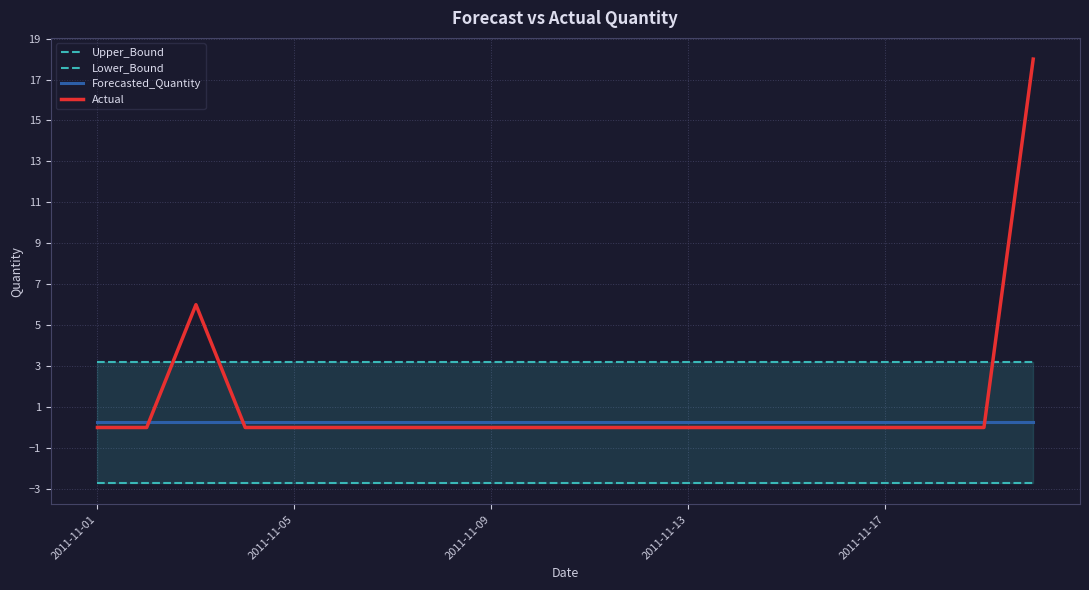

Which category has the highest value in the Forecasted_Quantity series?

2011-11-01